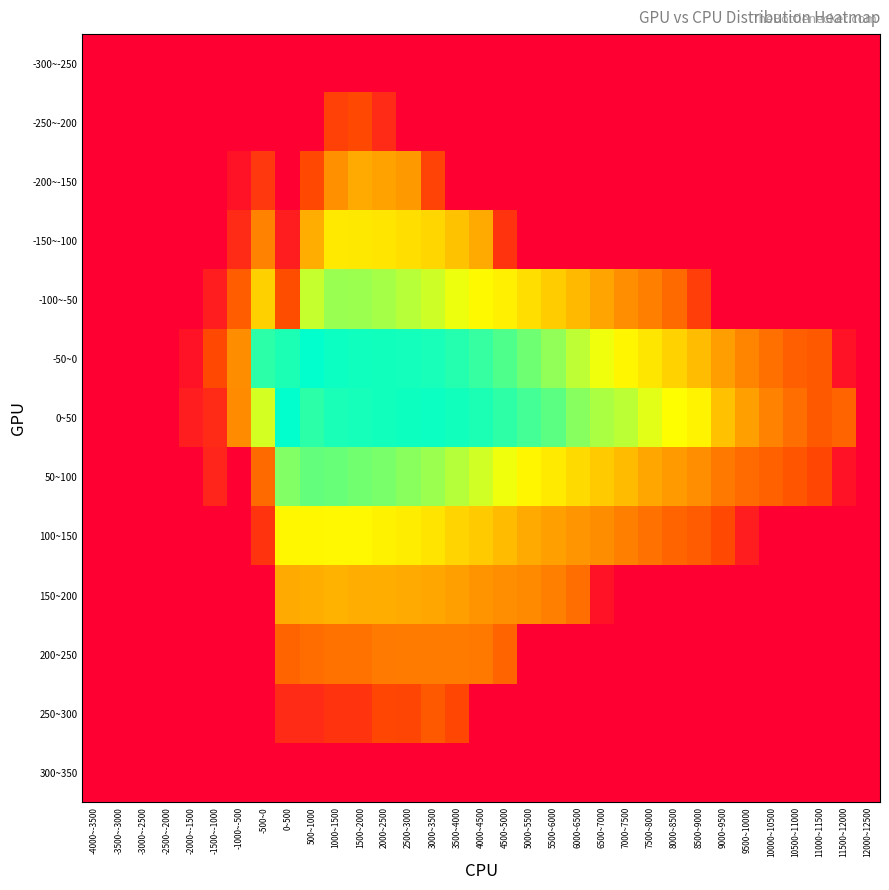

Which has a higher value, -1500~-1000 or 11500~12000?

-1500~-1000